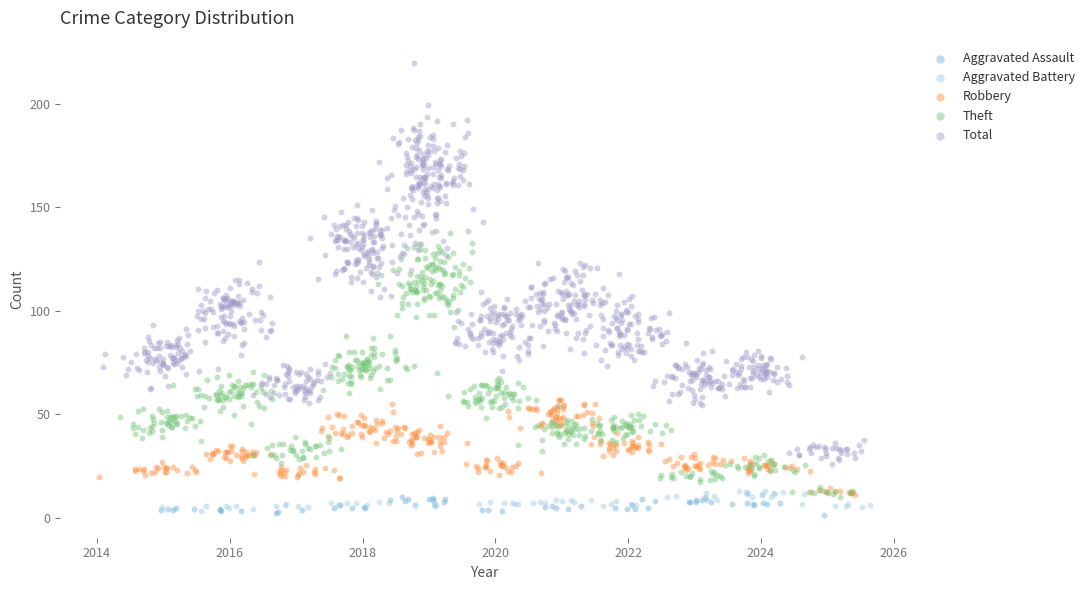

Which series has the largest Y range (max minus min)?

Total